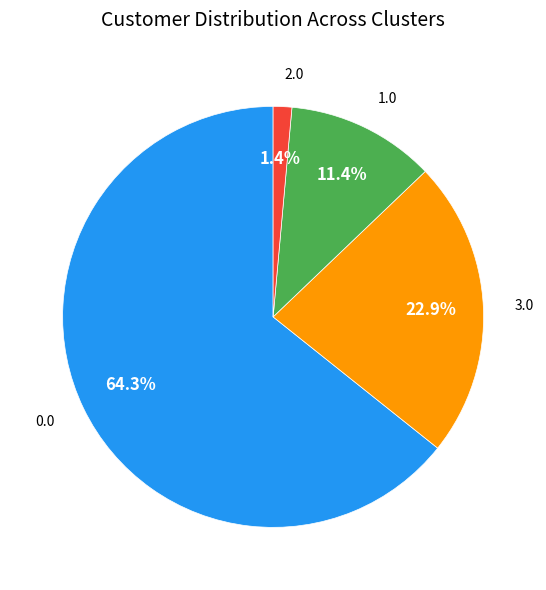

What percentage is the 1.0 slice, to the nearest percent?

11%